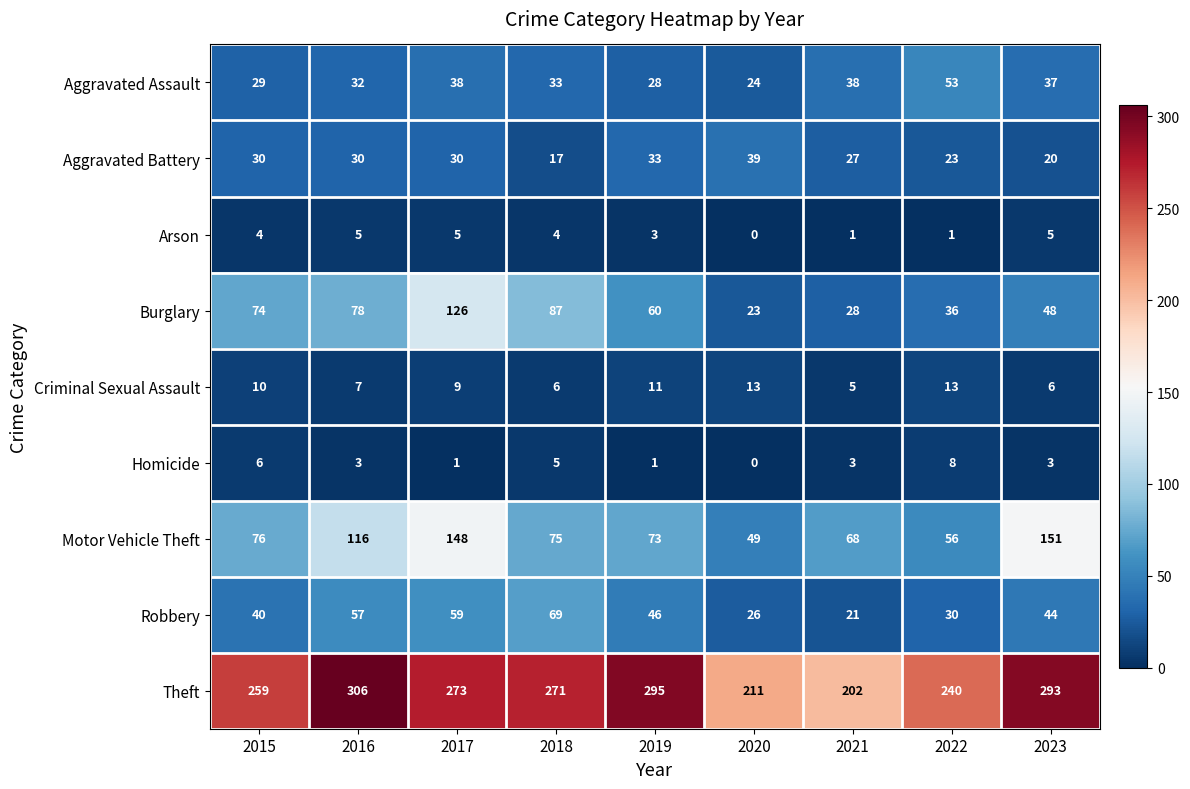

The Homicide series shows 3 at 2016. True or false?

True